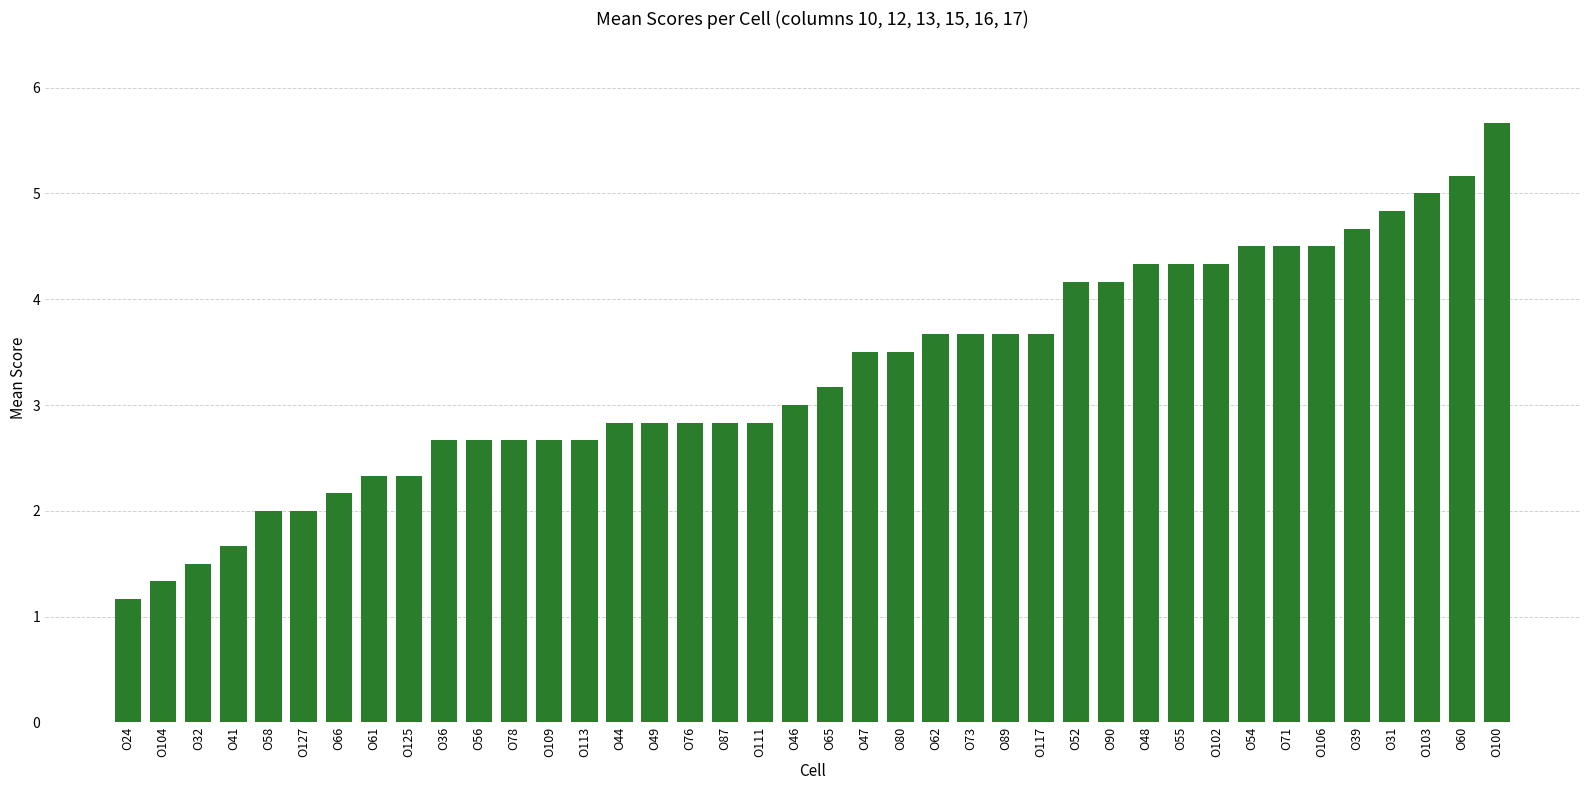

What is the label of the 5th bar from the left?

O58